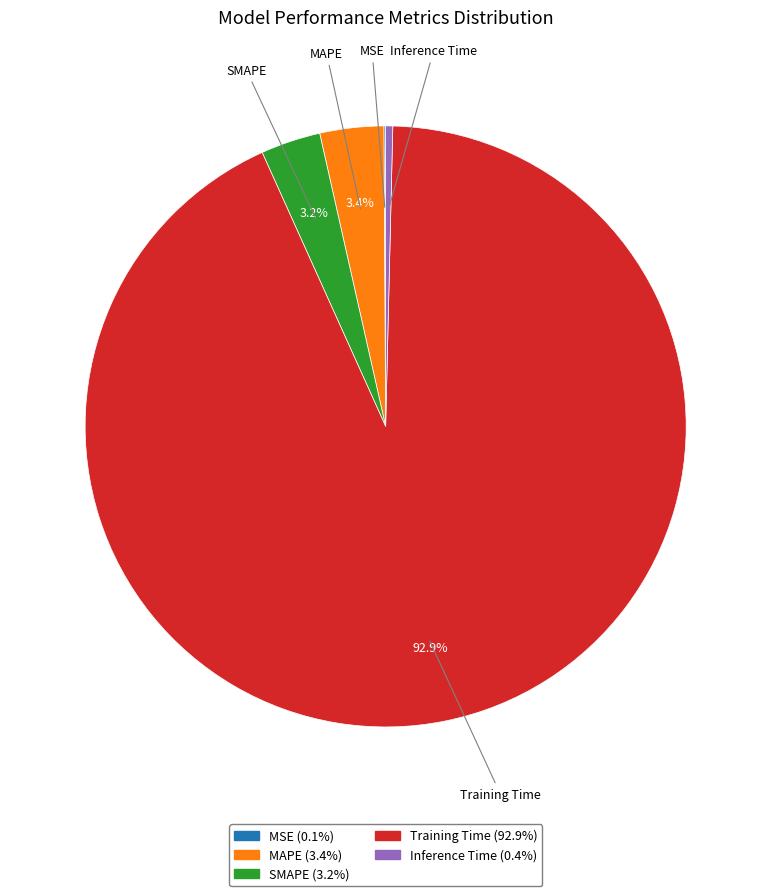

What portion of the pie excludes MAPE?

96.6%